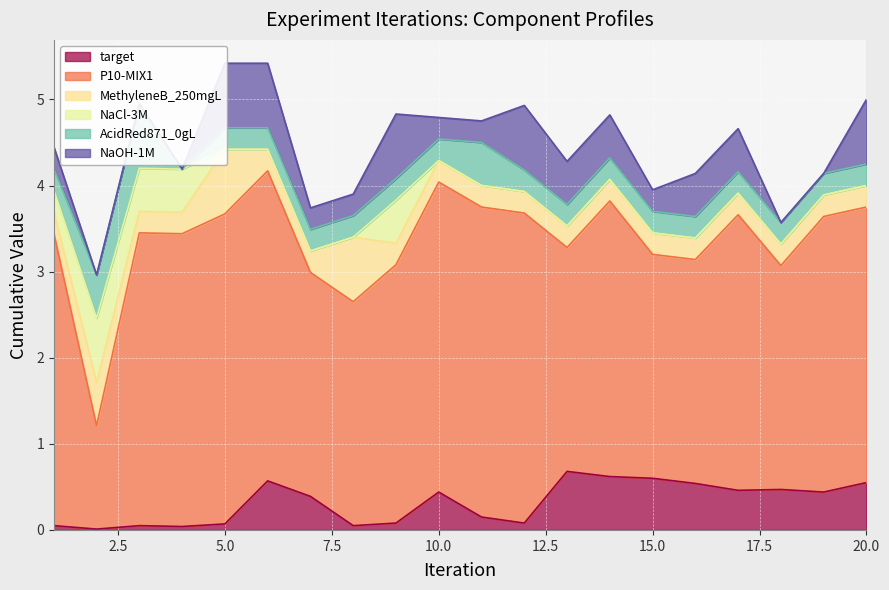

The AcidRed871_0gL series shows 0.1 at 10. True or false?

False